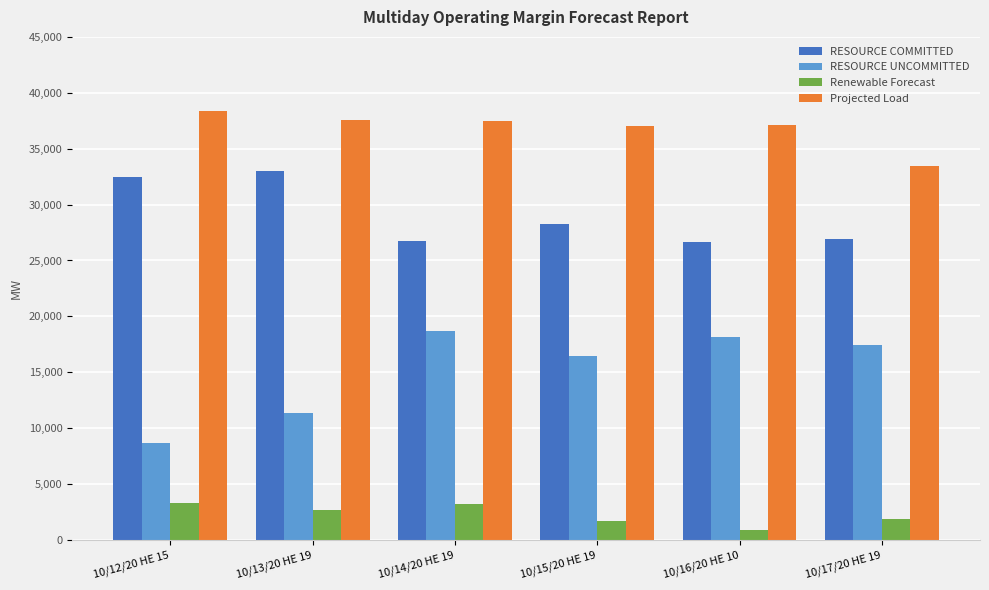

Does the chart contain stacked bars?

No